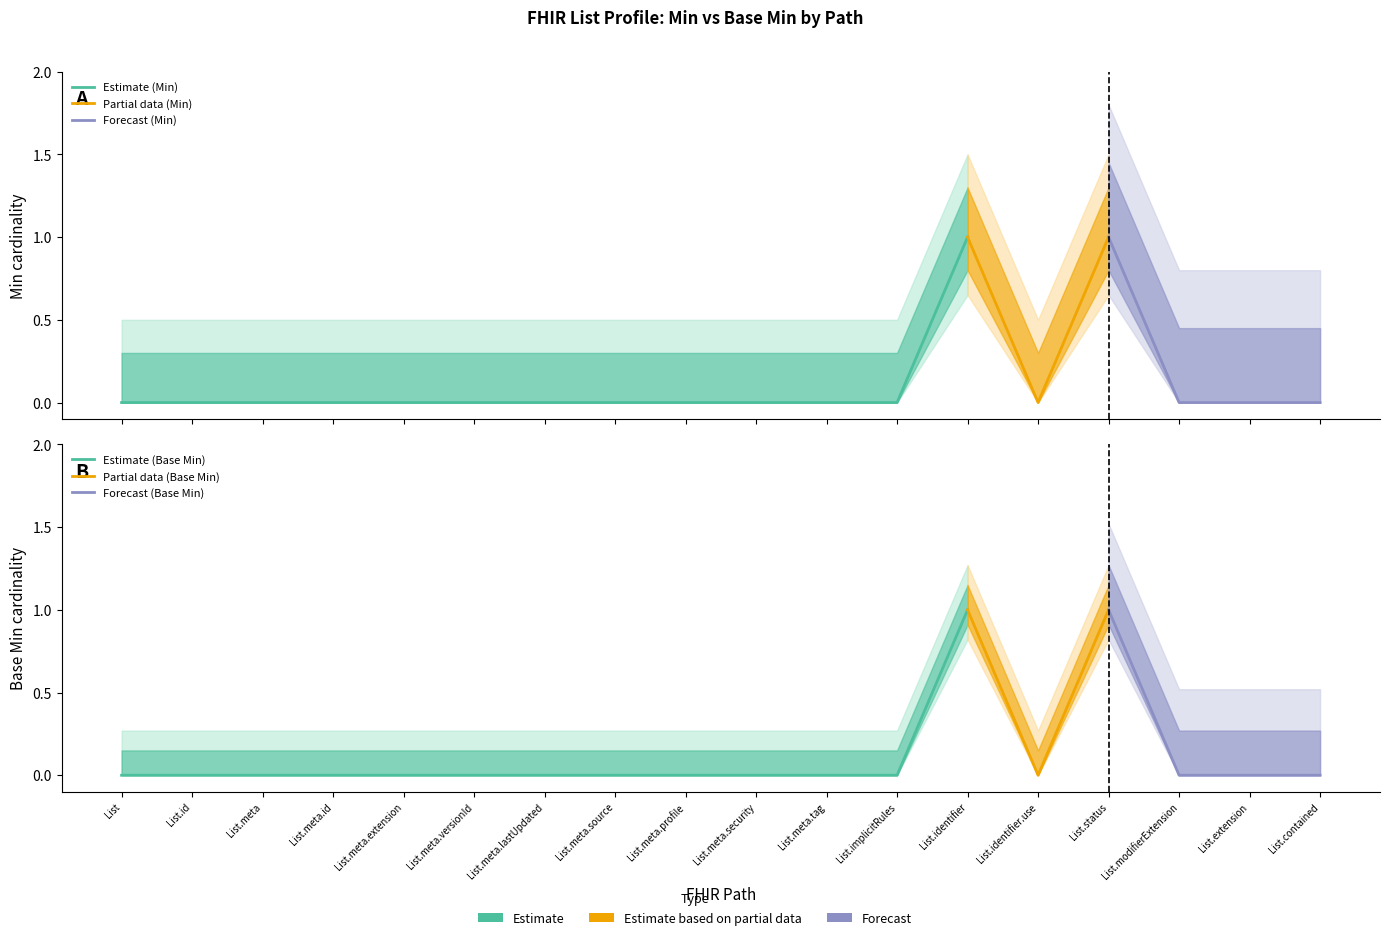

True or false: Base Min and Min intersect in this chart.

False